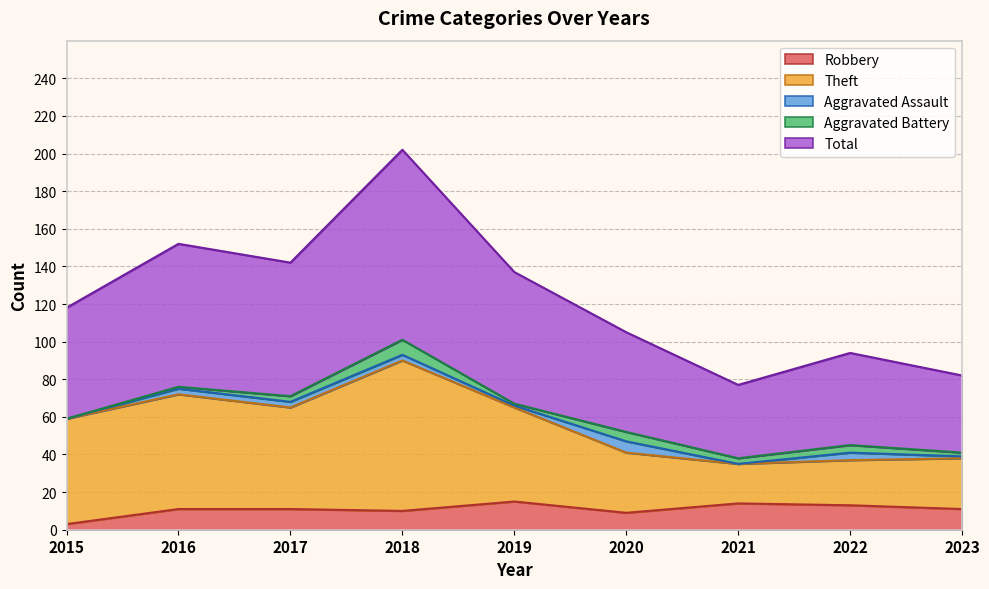

The Total series shows 94 at 2022. True or false?

True